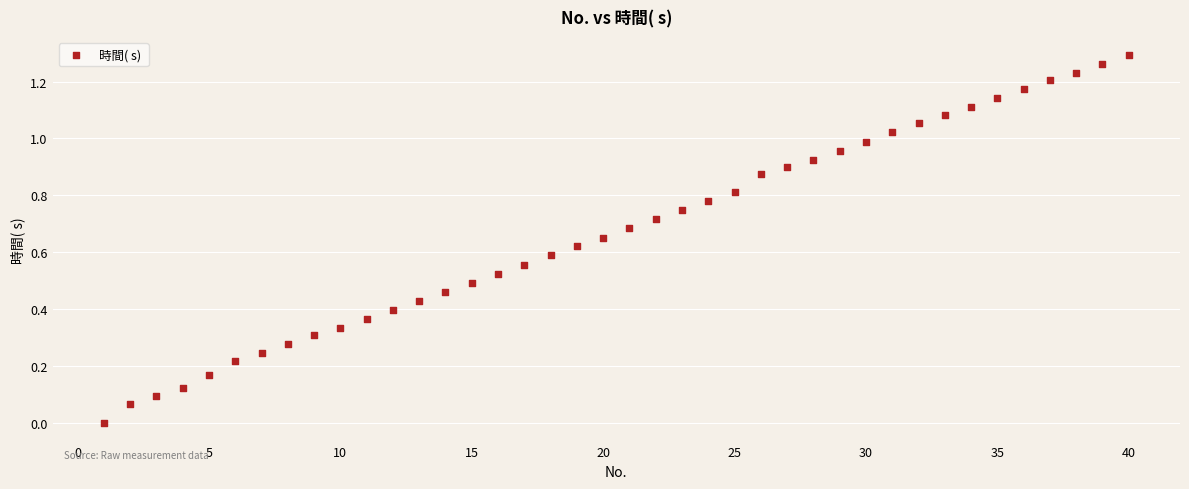

What is the range of X values (max minus min)?

39.0